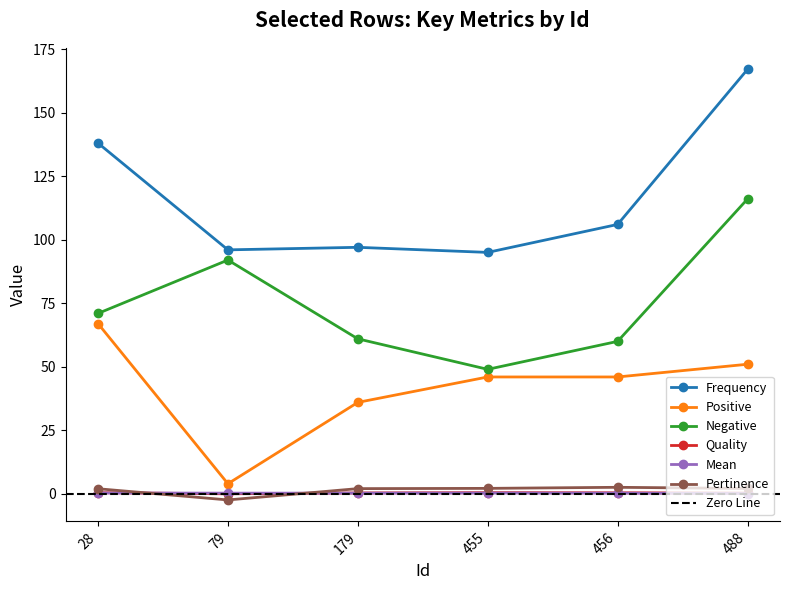

True or false: Quality has more than 2 points higher than both neighbors.

False